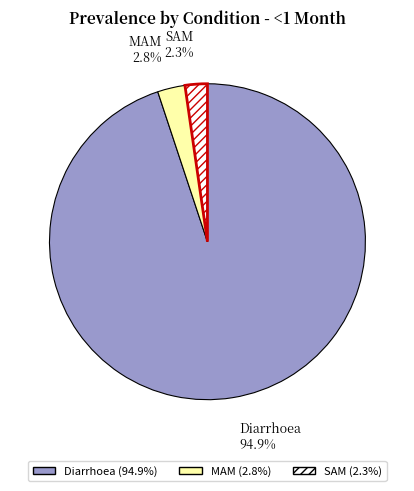

Which slice is the largest?

Diarrhoea